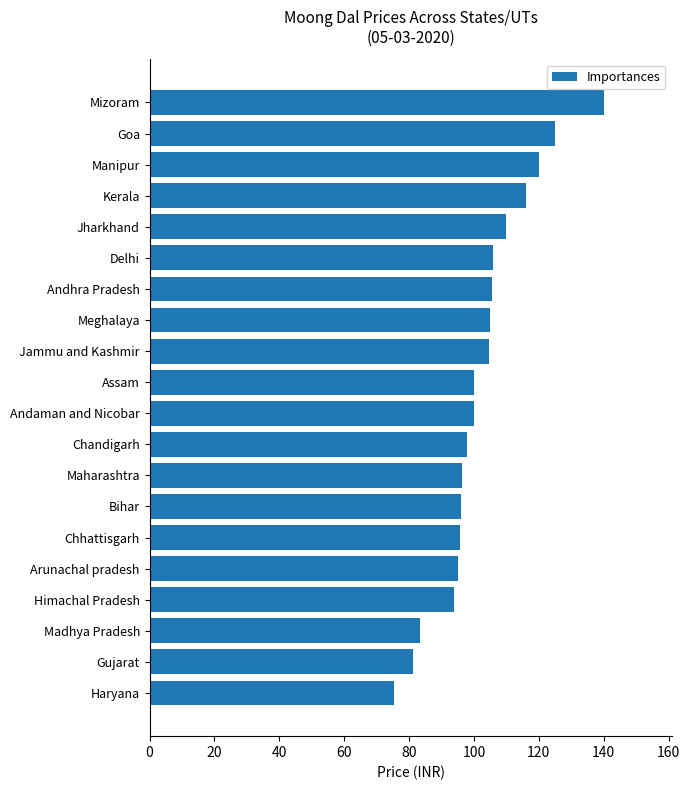

Between Meghalaya and Bihar, which is larger?

Meghalaya